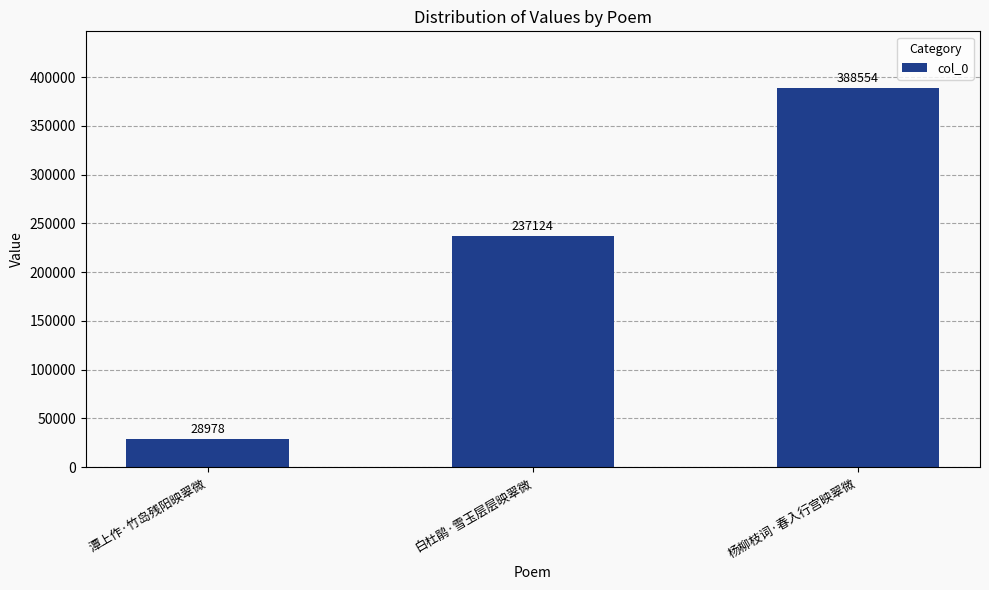

Reading left to right, extract all data points from this chart.

潭上作·竹岛残阳映翠微=28978	白杜鹃·雪玉层层映翠微=237124	杨柳枝词·春入行宫映翠微=388554